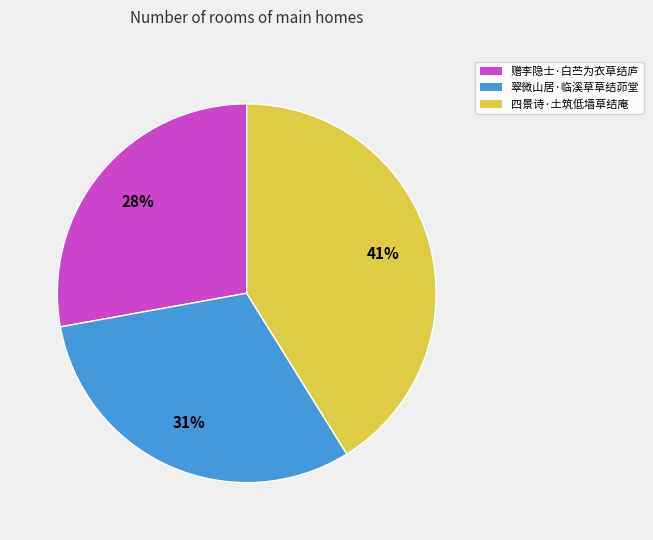

Is it true that 翠微山居·临溪草草结茆堂 is 45% of the pie?

False